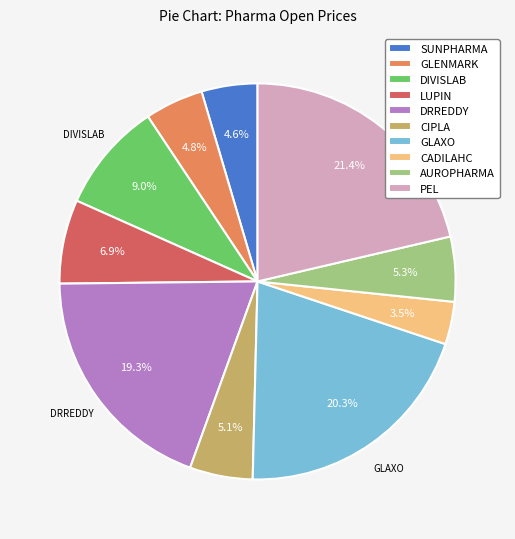

Which slice is the smallest?

CADILAHC